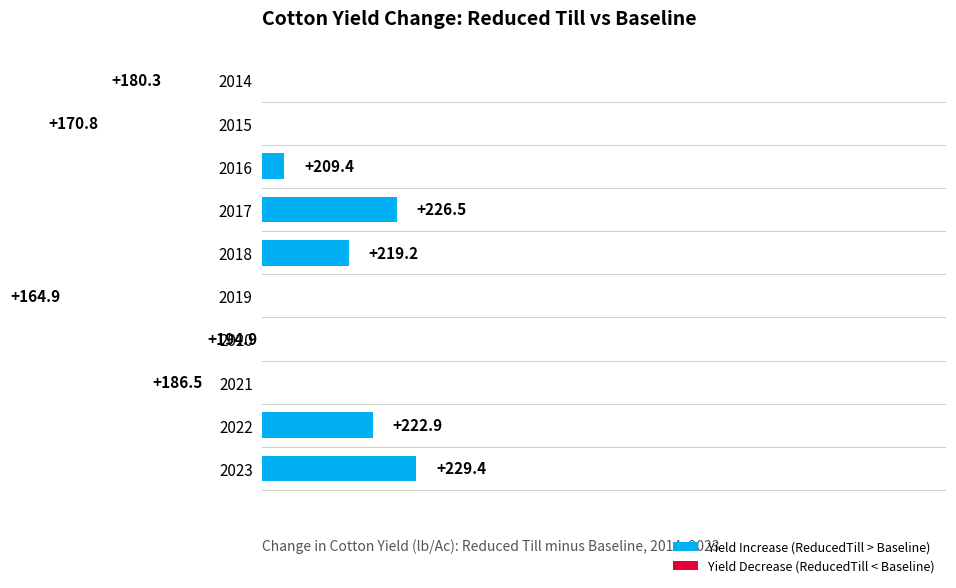

Reading right to left, list all the values displayed in this chart.

229.4	222.9	186.5	194.9	164.9	219.2	226.5	209.4	170.8	180.3